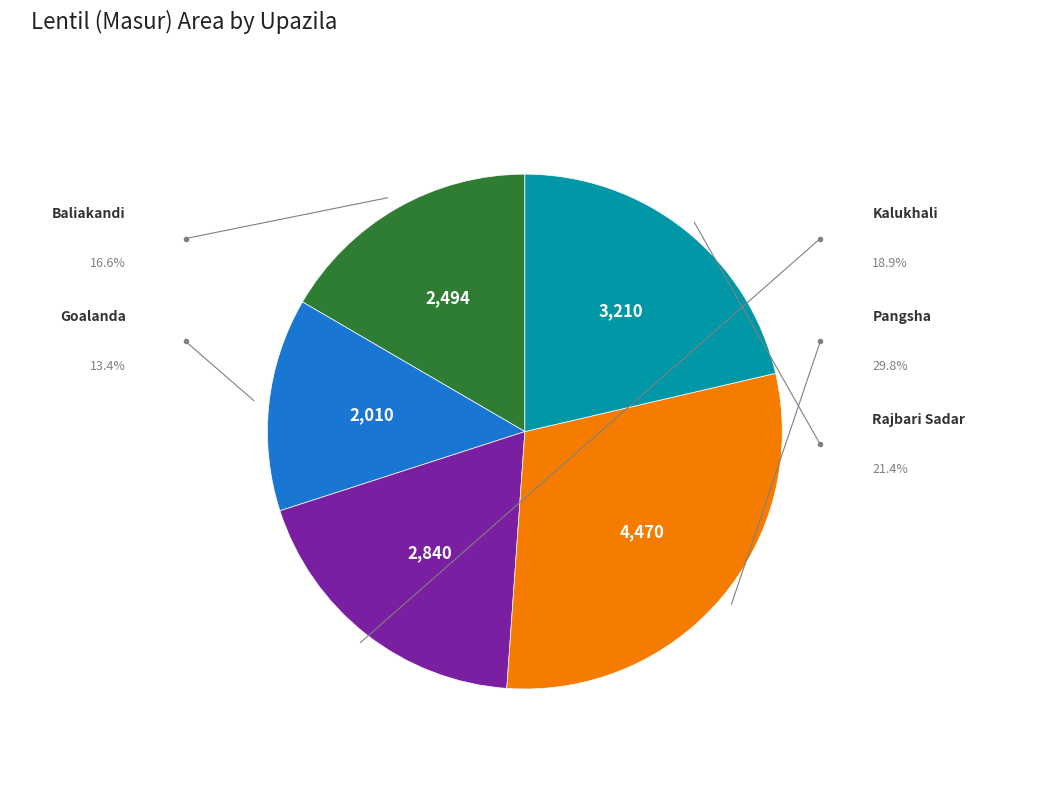

Count the number of slices in the pie.

5